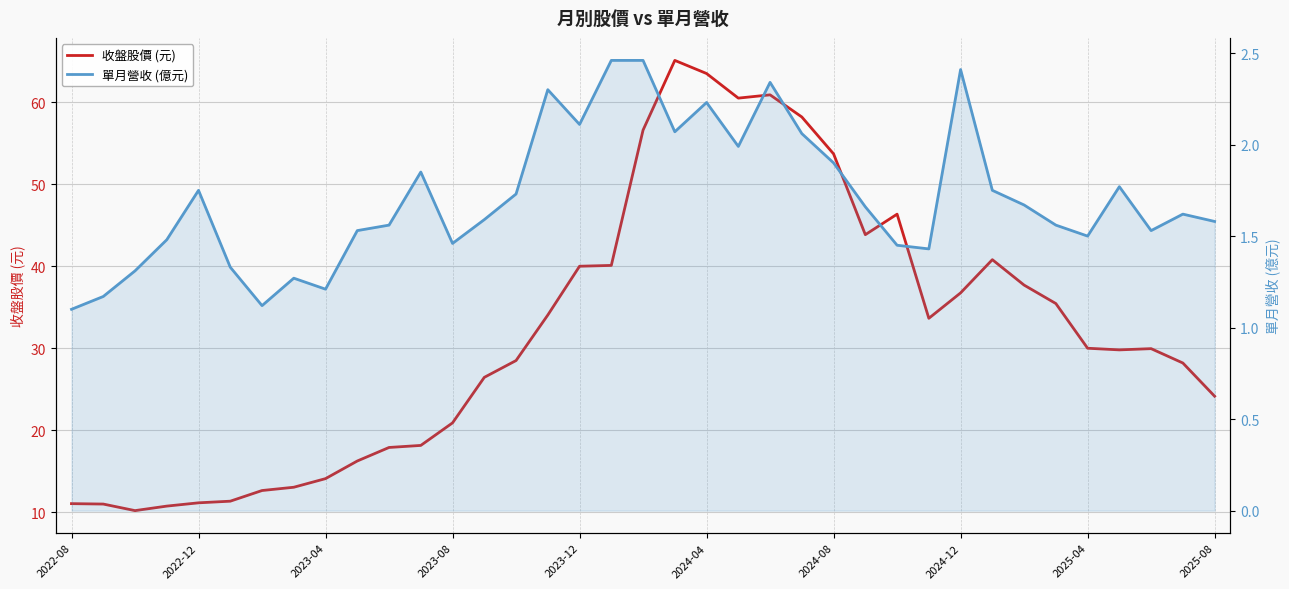

Rank the series at 33 from lowest to highest value.

單月營收 (億元), 收盤股價 (元)